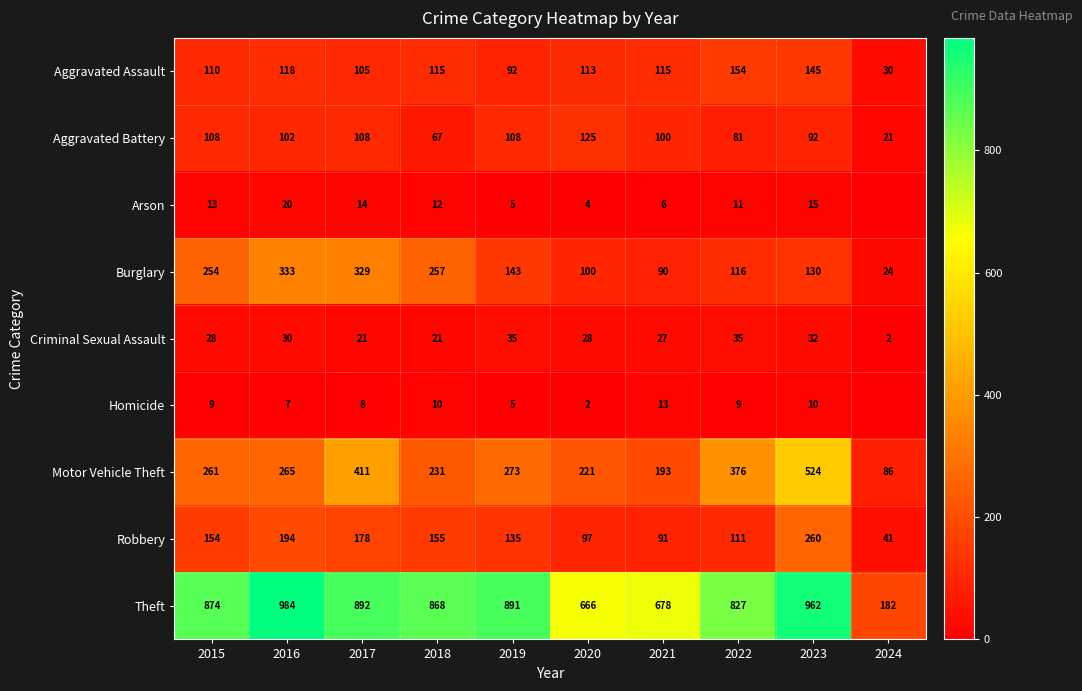

Is the value of Criminal Sexual Assault at 2020 greater than the value of Motor Vehicle Theft at 2022?

No